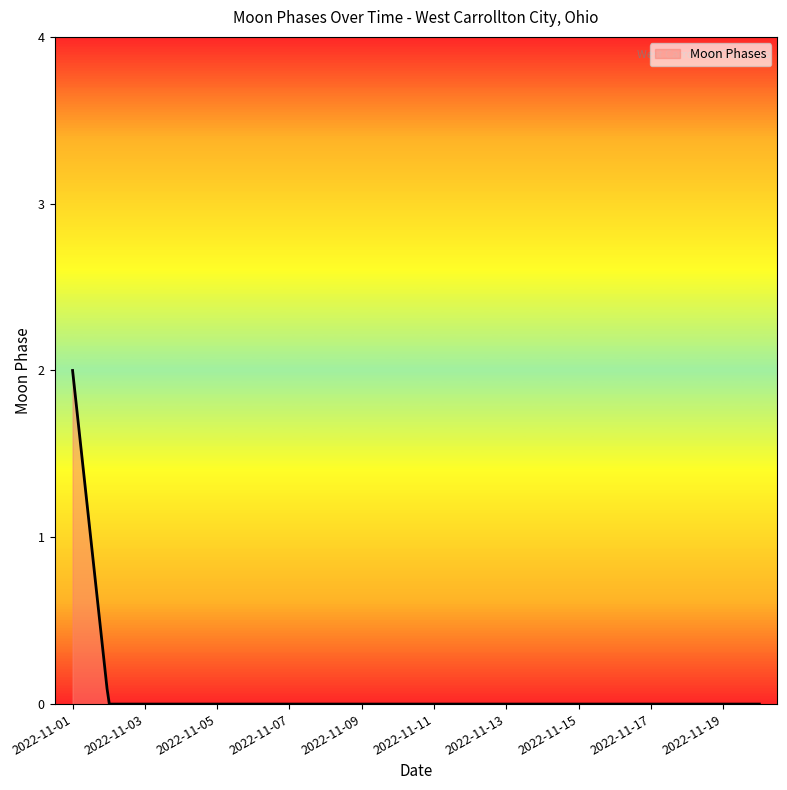

What is the maximum value shown in the chart?

2.0